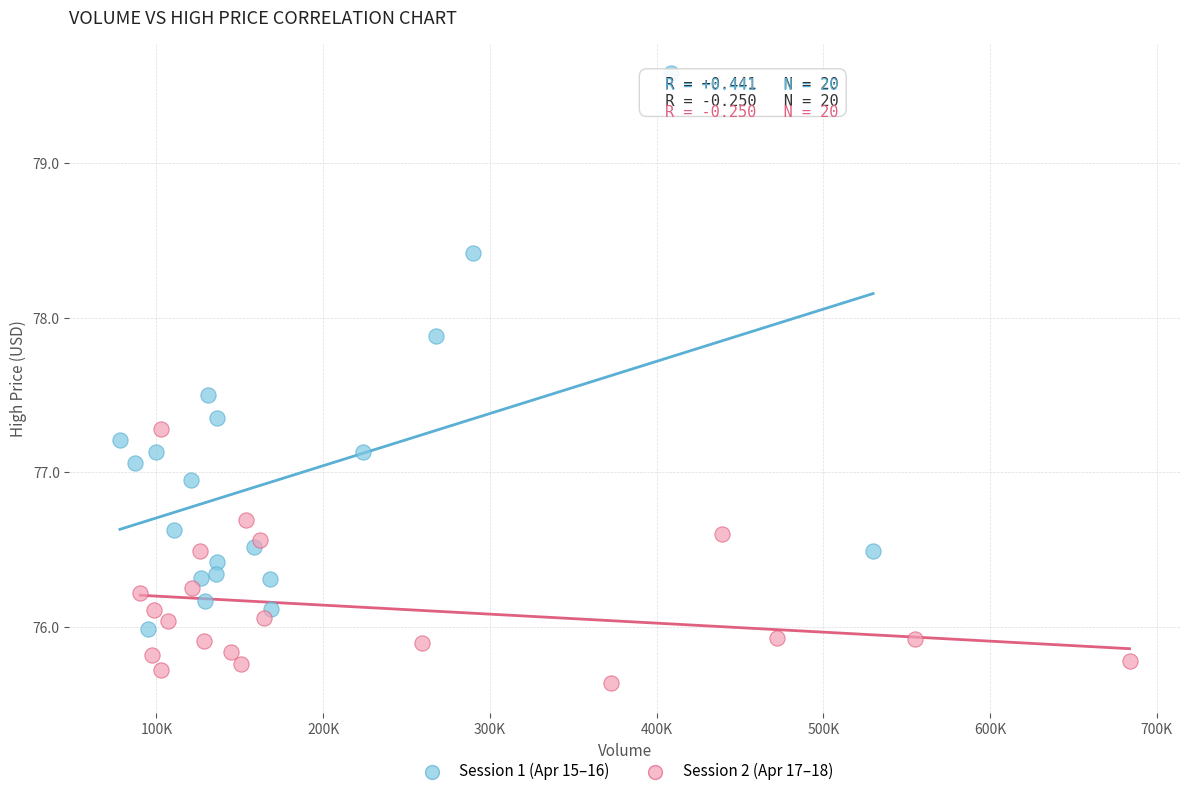

Which series reaches the maximum Y coordinate?

Session 1 (Apr 15–16)